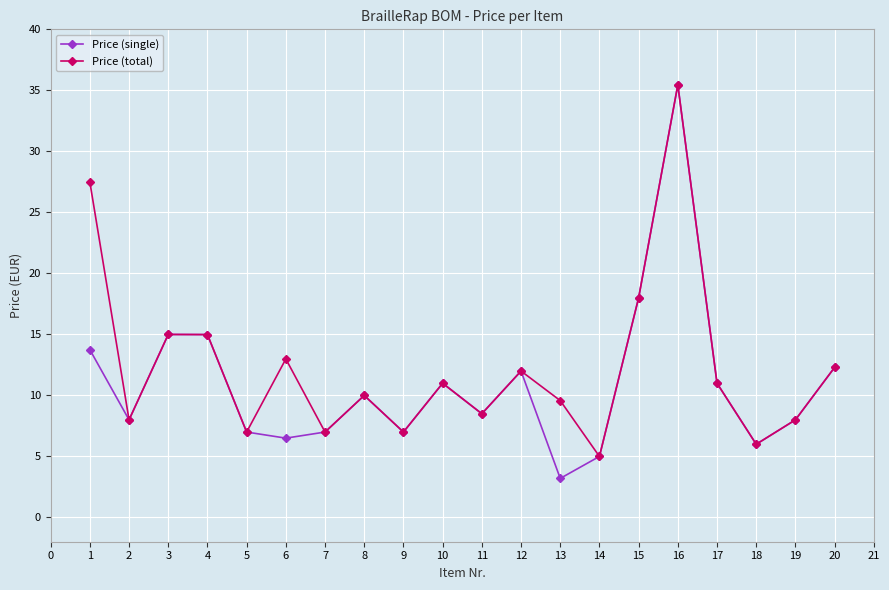

How many distinct data groups are displayed?

2